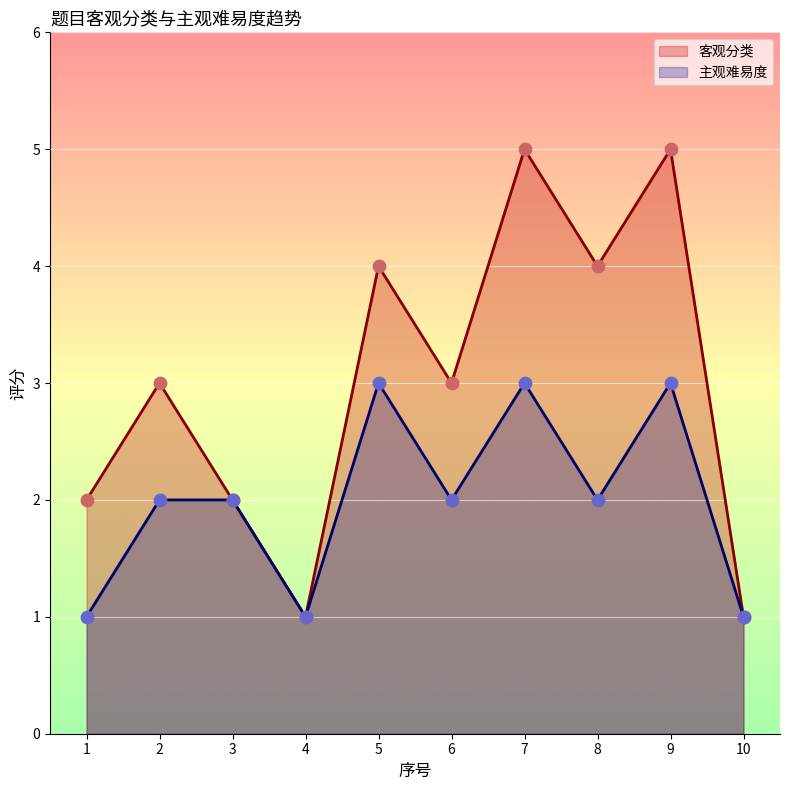

Which series has the widest spread of Y values?

客观分类